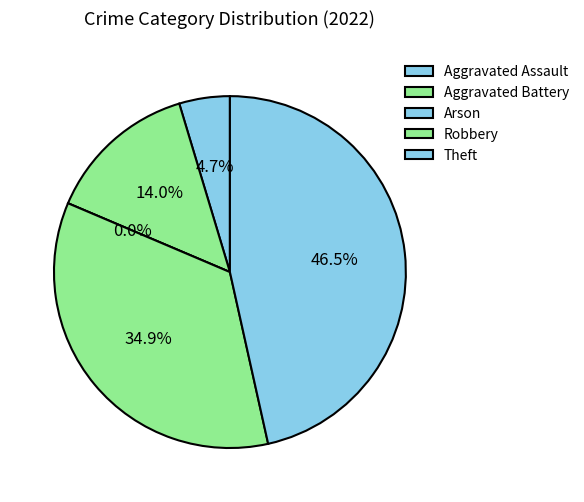

Is there a majority slice in this chart?

No